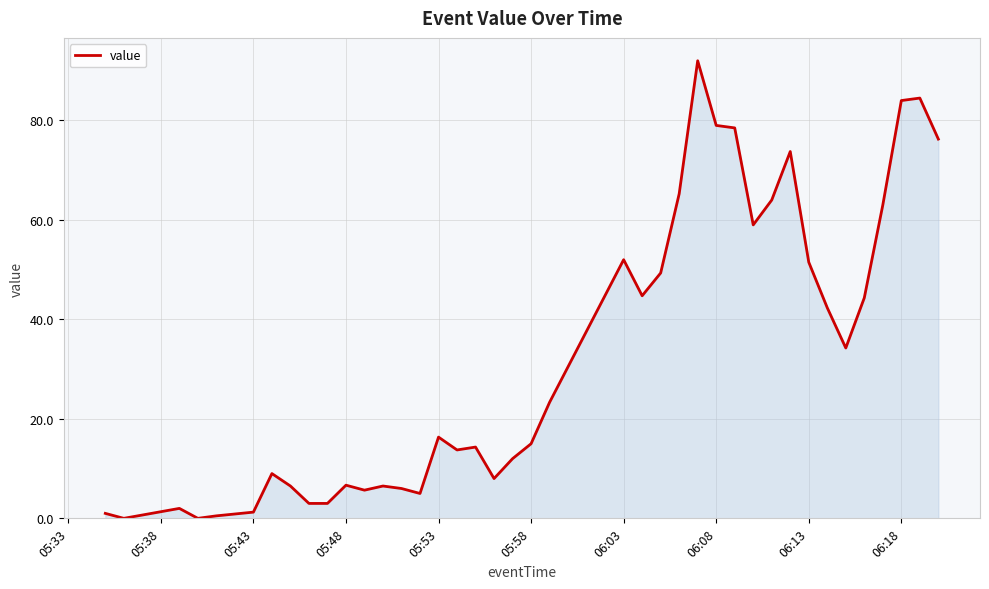

What is the difference between the maximum and minimum values?

92.0